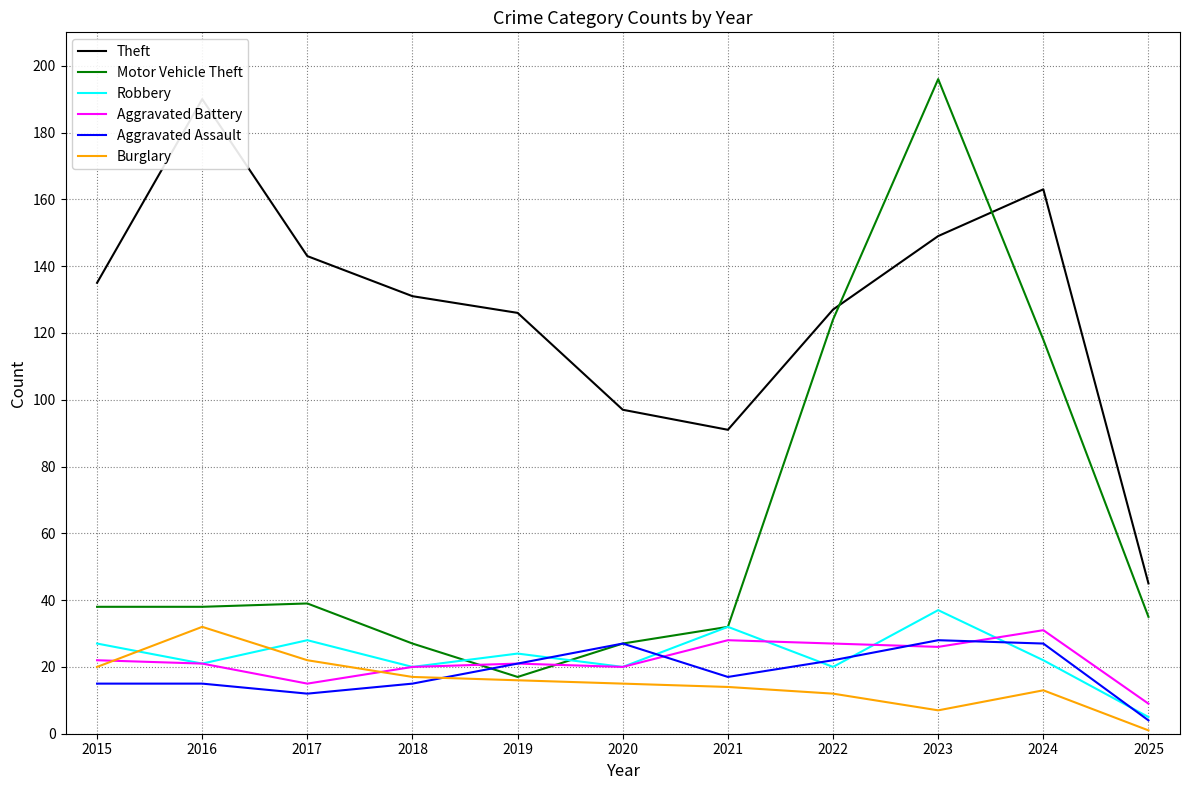

What is the value of the Burglary point at the 6th from the left?

15